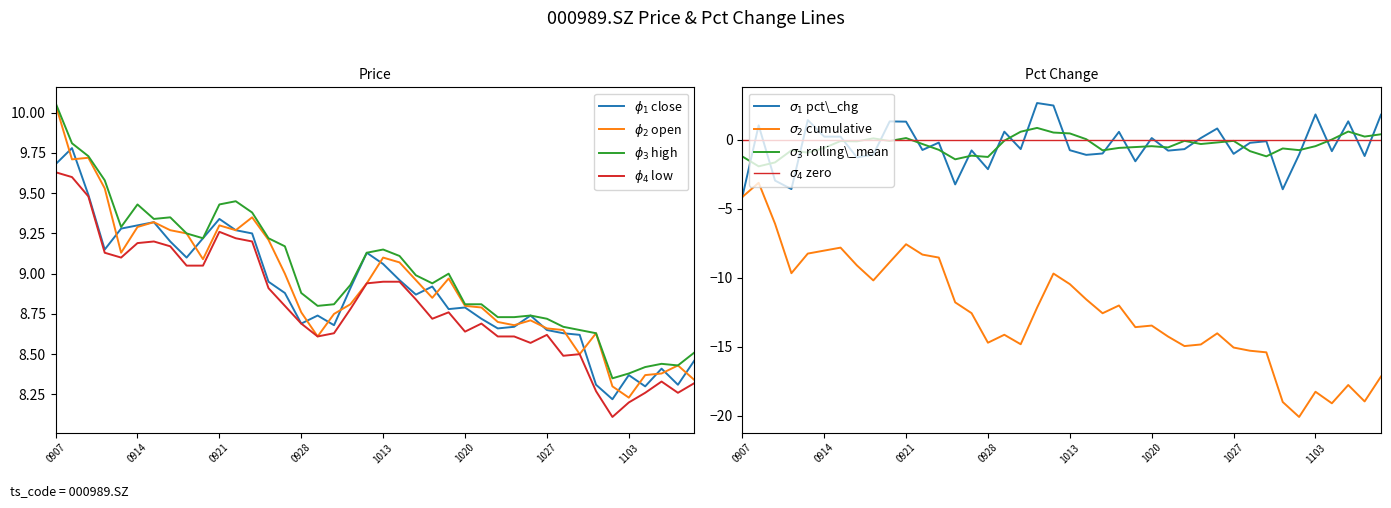

What is the sum of the low values at 20200908 and 20201103?

17.8